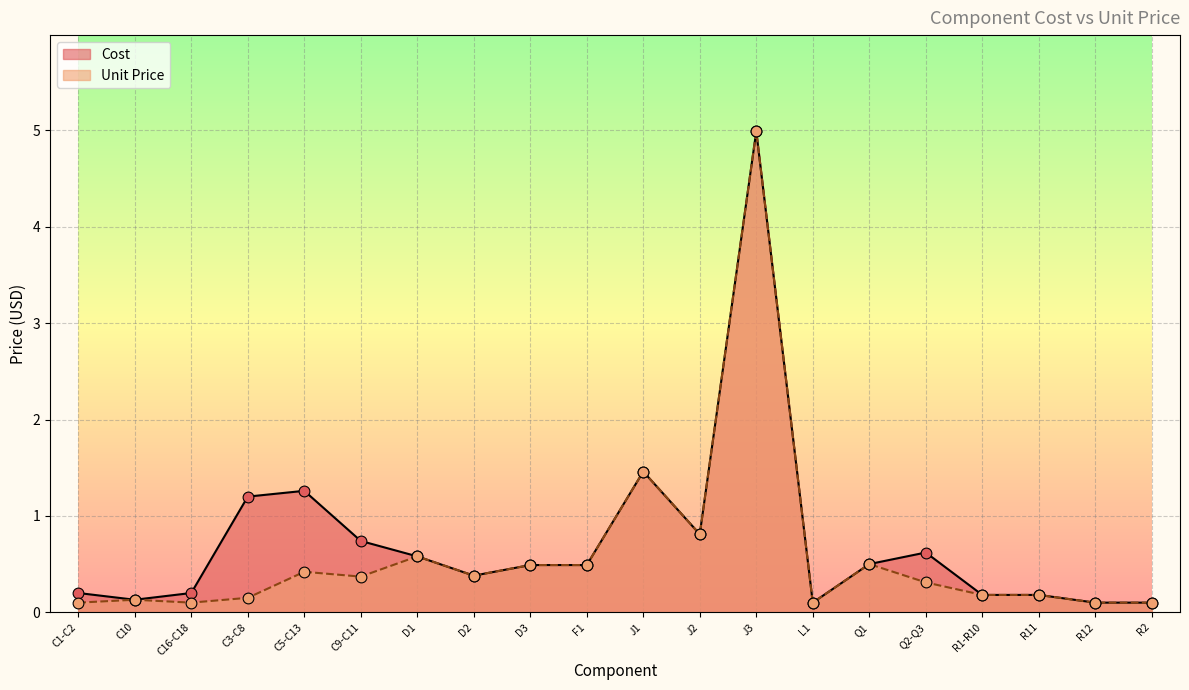

What is the total value across all series at C5-C13?

1.7